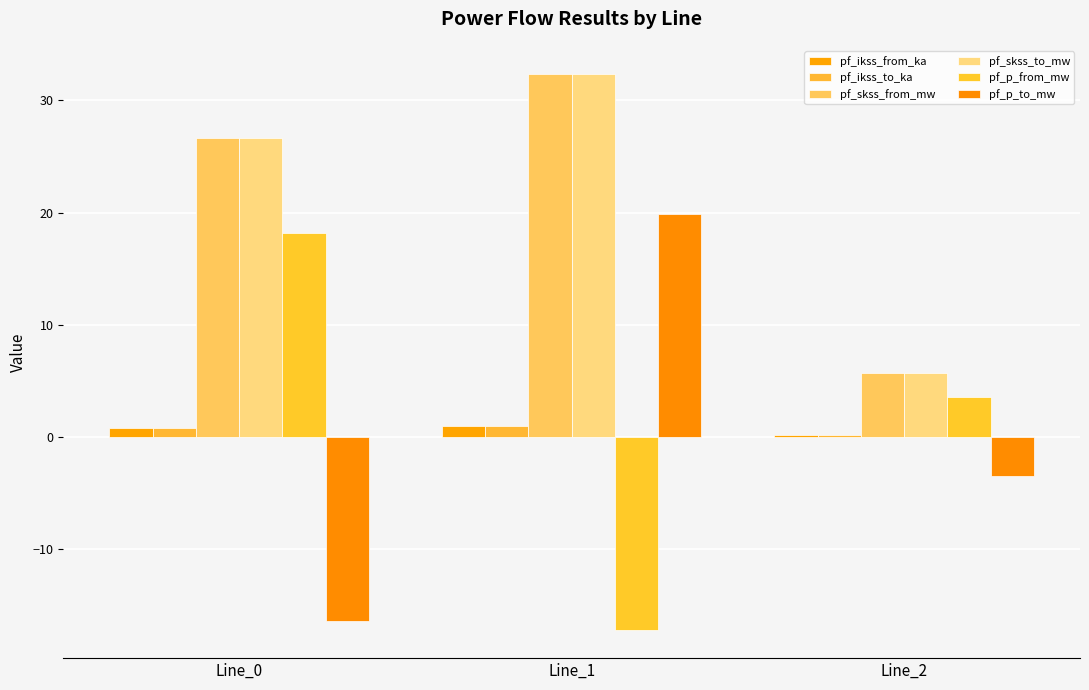

What is the value of the pf_ikss_from_ka bar at the 3rd from the left?

0.2